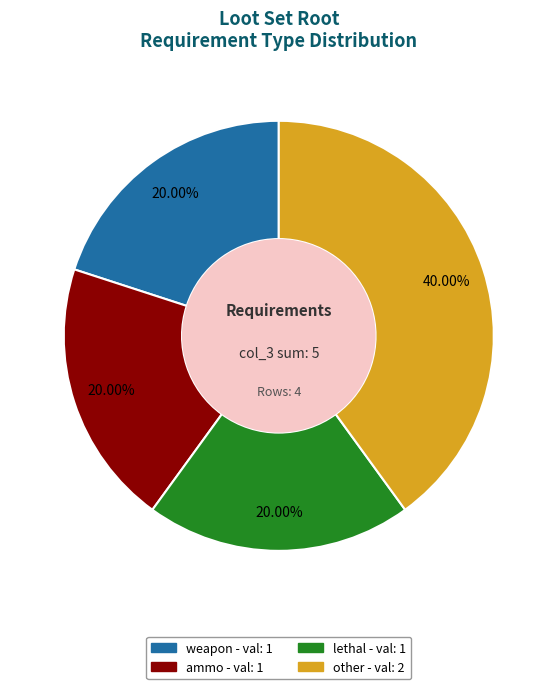

What percentage is the lethal slice, to the nearest percent?

20%